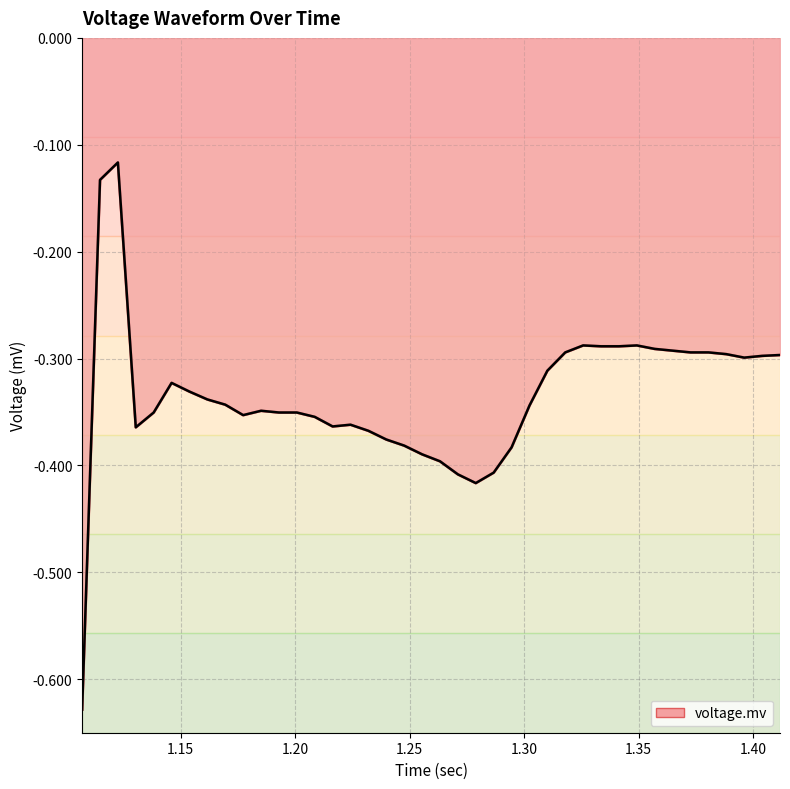

True or false: there are more than 2 points higher than both neighbors.

True